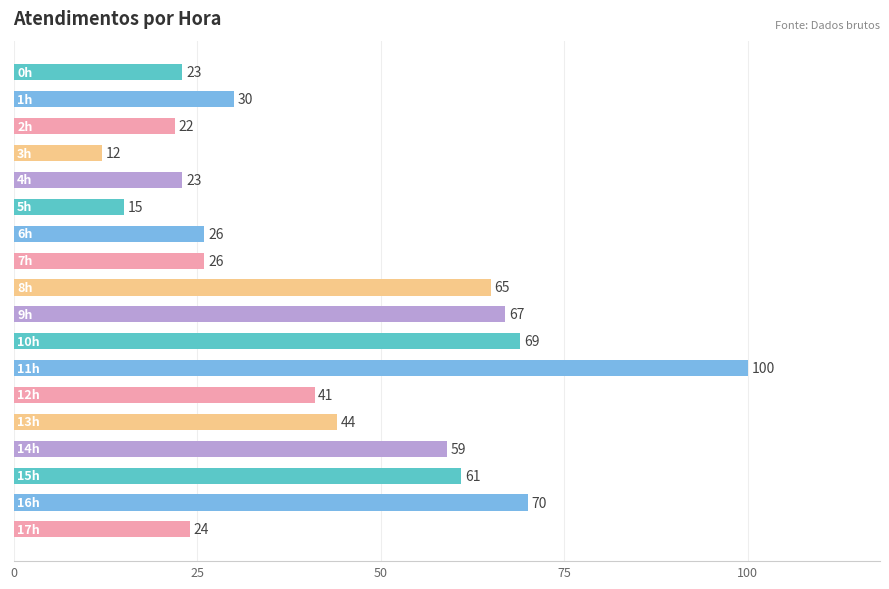

What is the value of the 2nd bar from the top?

30